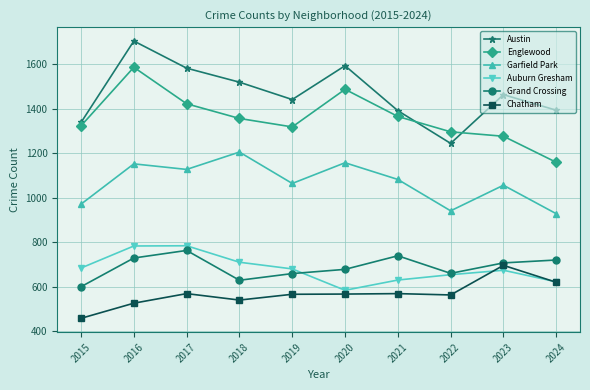

True or false: Garfield Park and Chatham cross at least once.

False